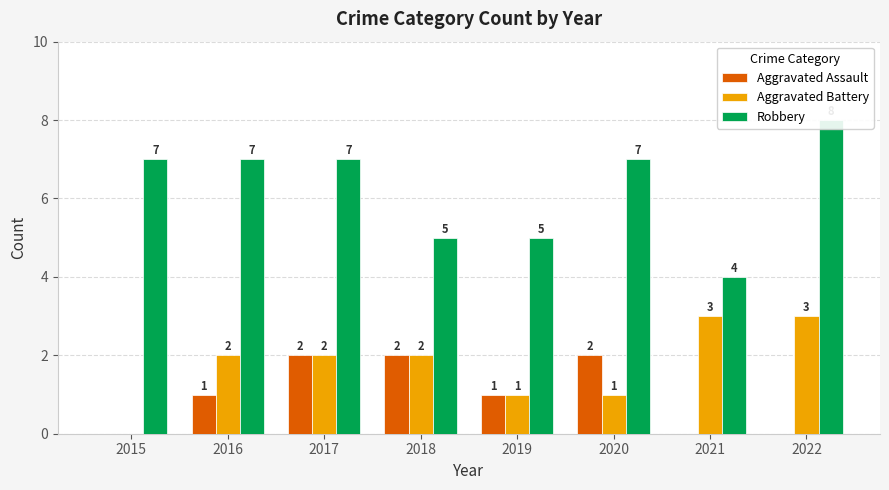

What is the sum of the Aggravated Assault values at 2016 and 2018?

3